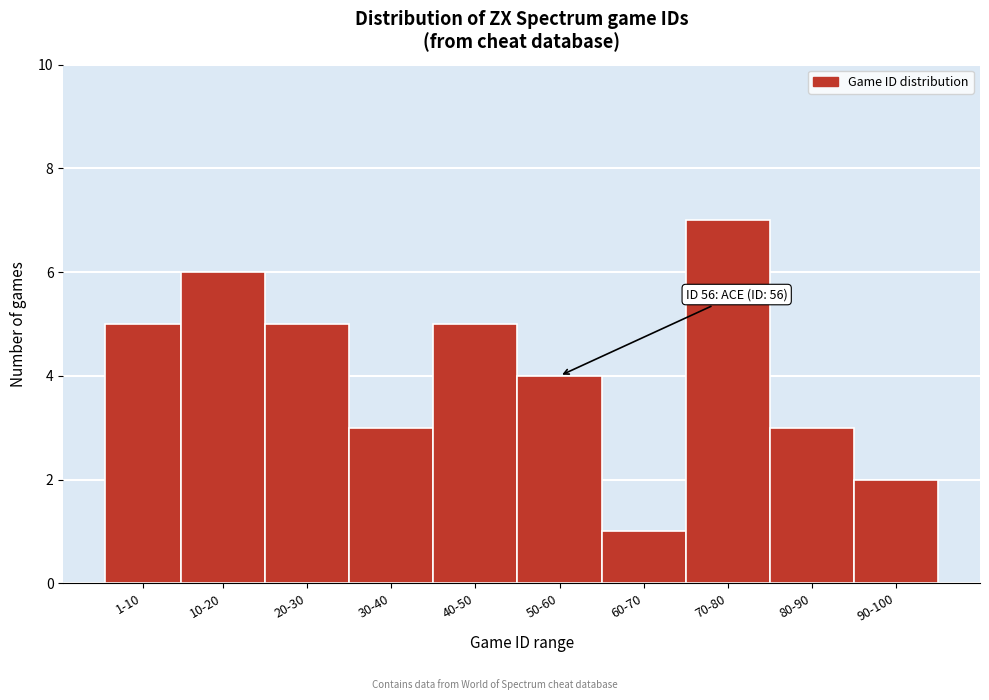

Reading left to right, what are all the values shown in this chart?

5	6	5	3	5	4	1	7	3	2